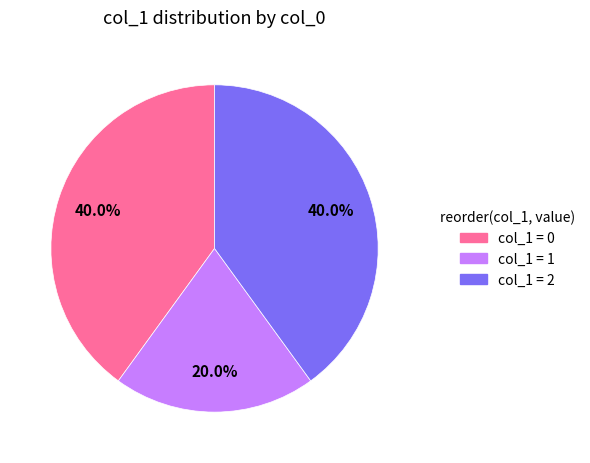

Is there any slice that represents more than half of the pie?

No